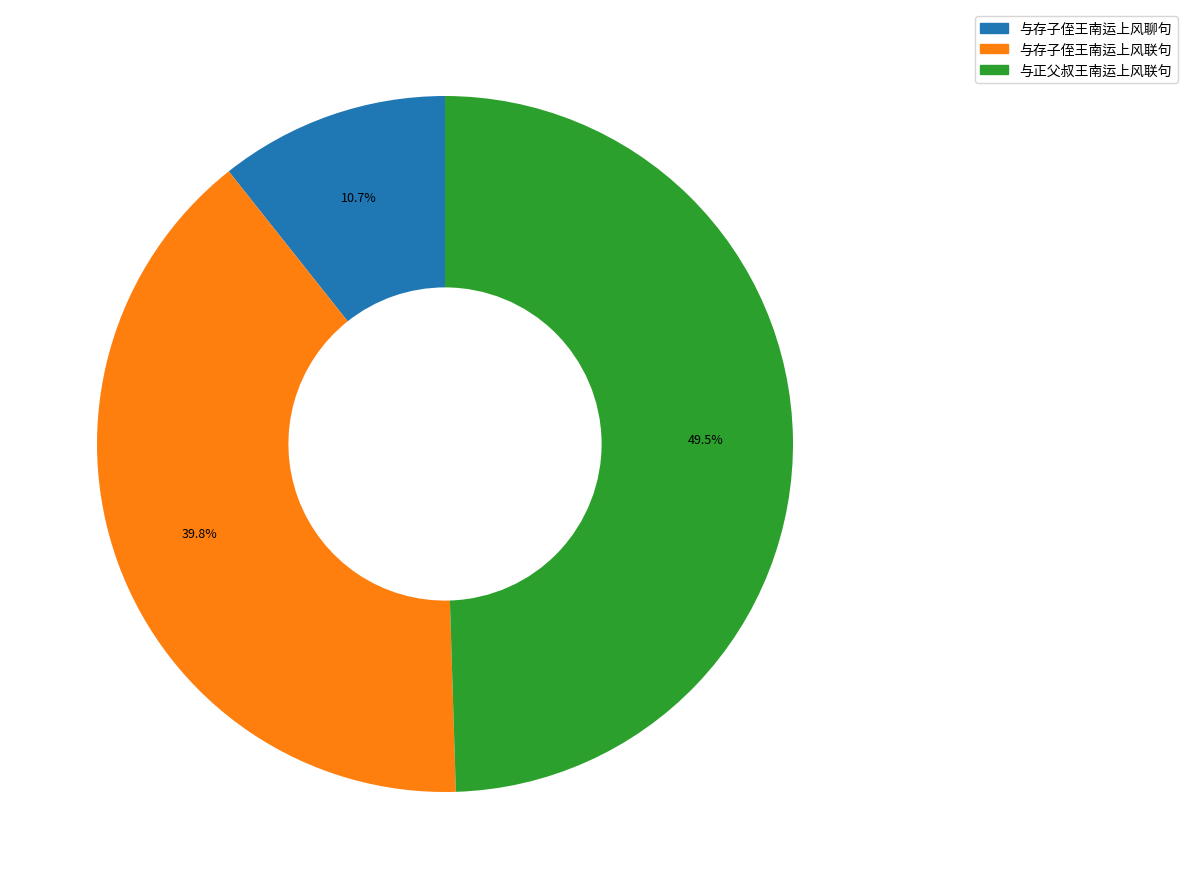

Rank the categories by value from lowest to highest.

与存子侄王南运上风聊句, 与存子侄王南运上风联句, 与正父叔王南运上风联句